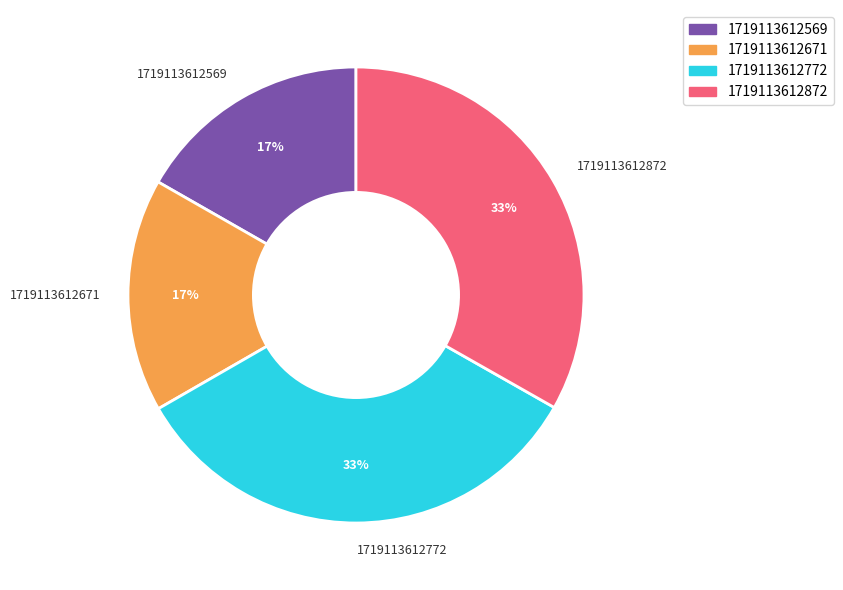

To the nearest percent, what is the average slice percentage?

25%